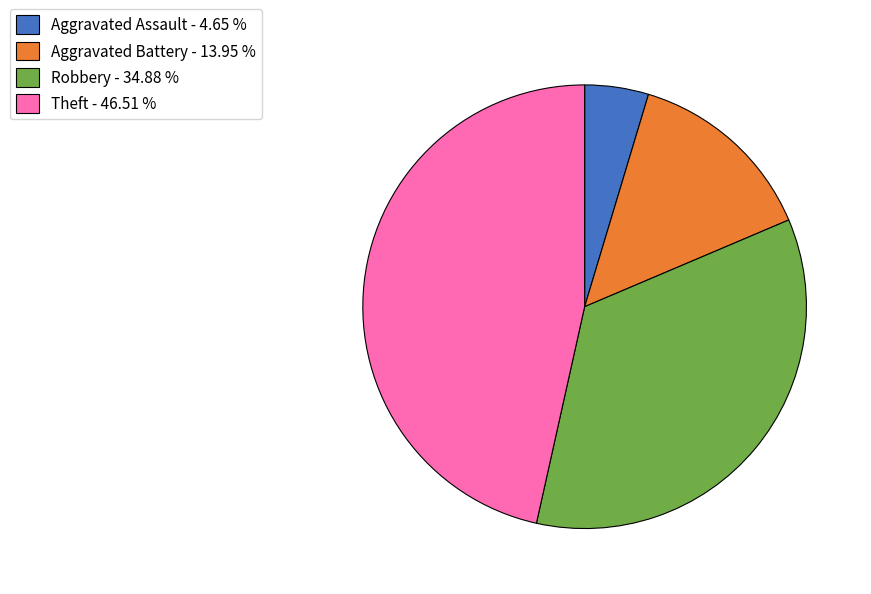

Which slice is the smallest?

Aggravated Assault - 4.65 %